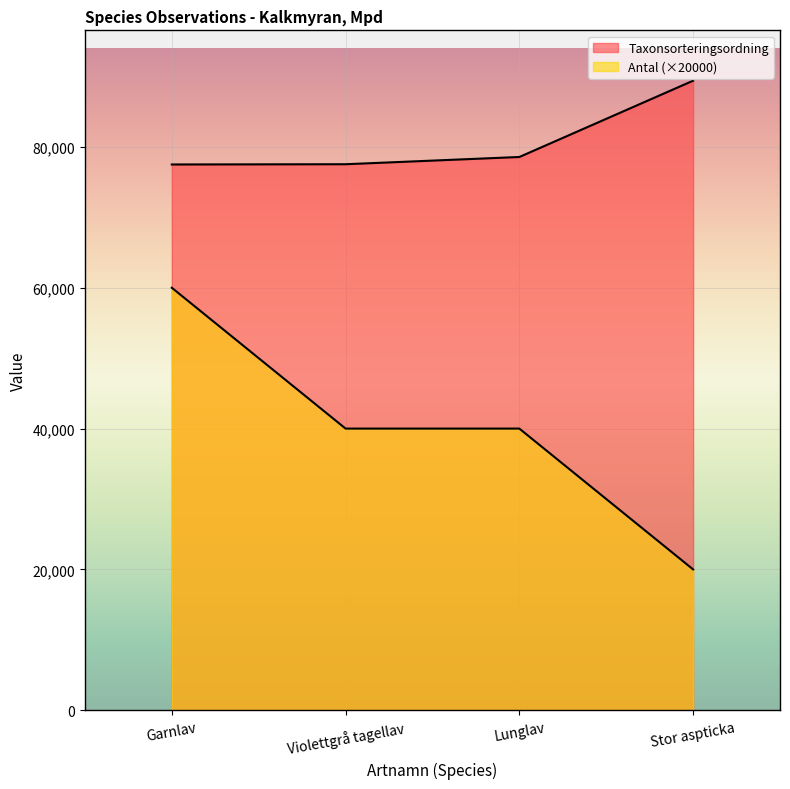

Rank the series by their maximum value, from lowest to highest.

Antal, Taxonsorteringsordning